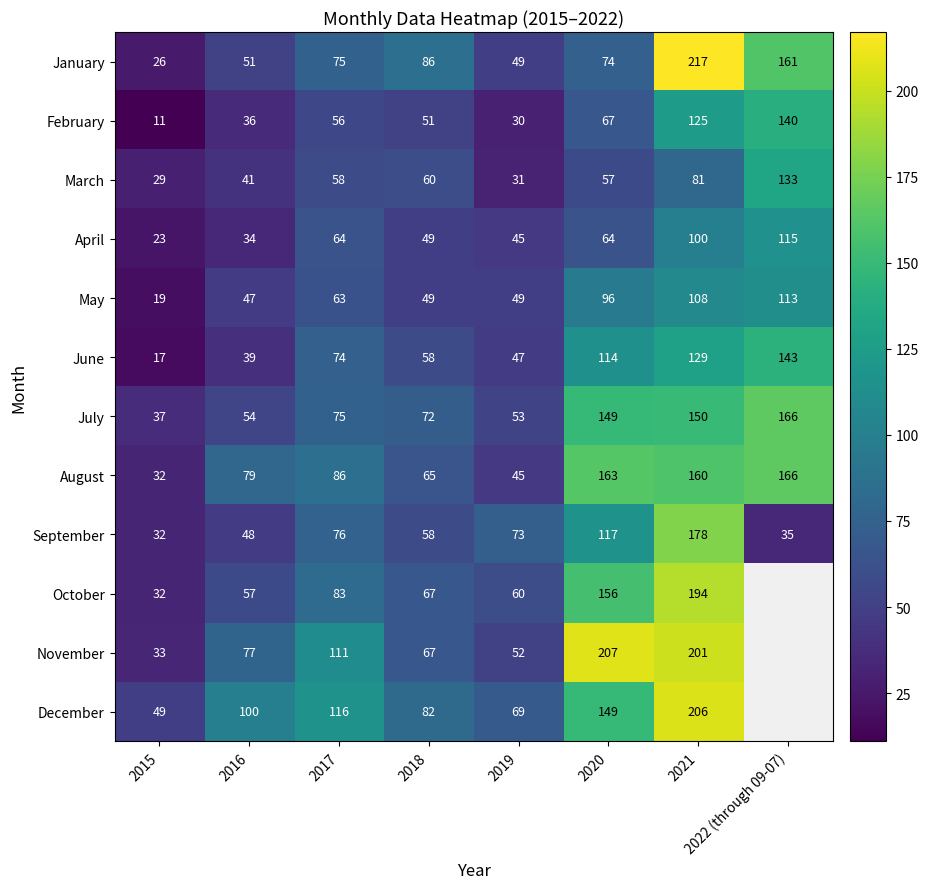

What is the total value across all series at 2016?

663